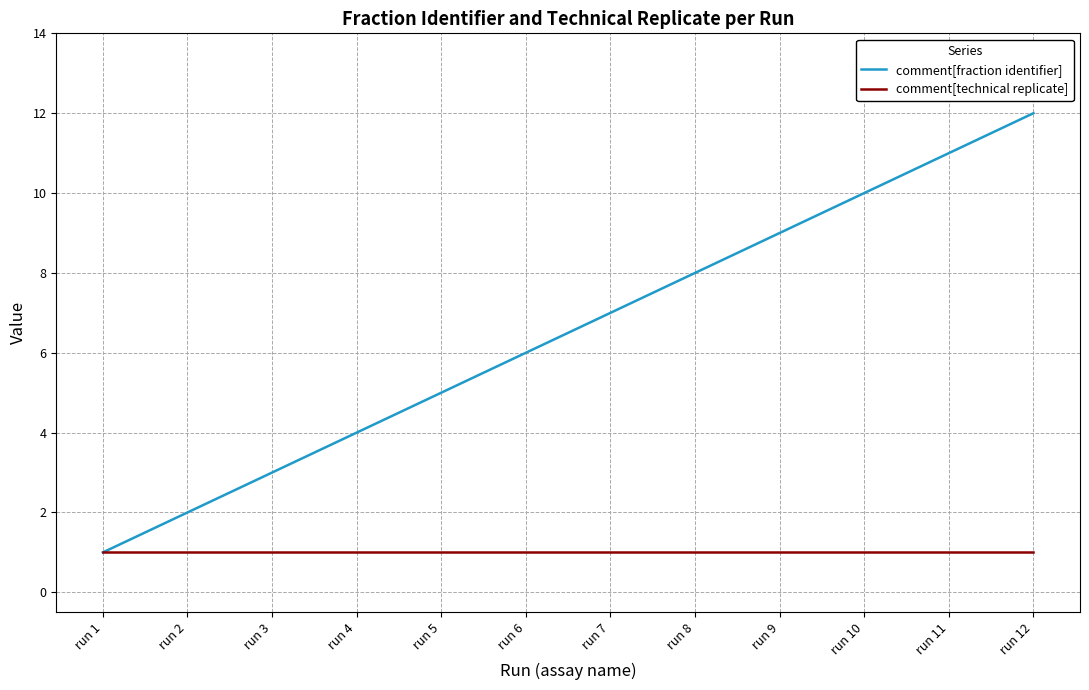

List the series in order of their peak value, lowest first.

comment[technical replicate], comment[fraction identifier]